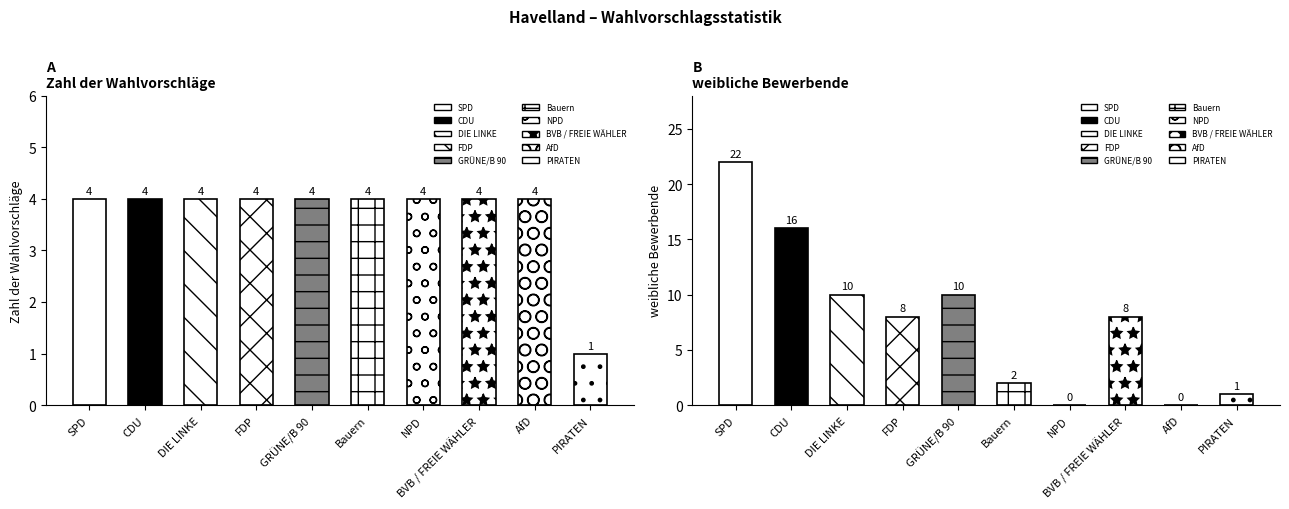

What is the spread (max minus min) of values at SPD?

18